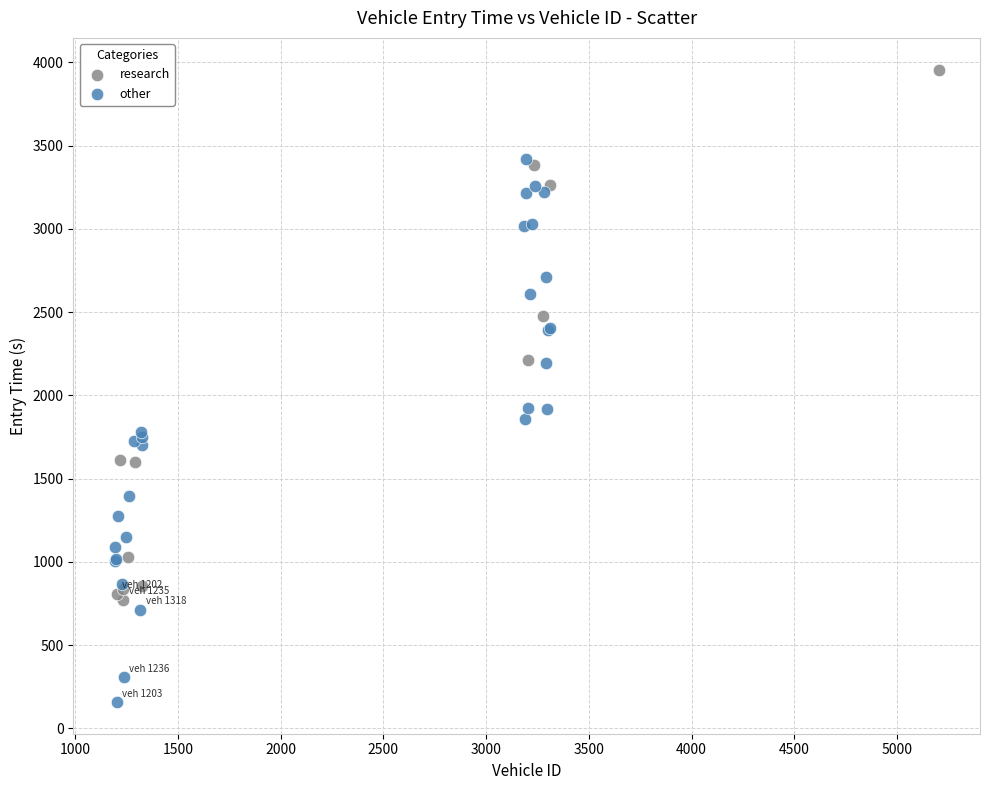

Which series has the largest Y range (max minus min)?

other